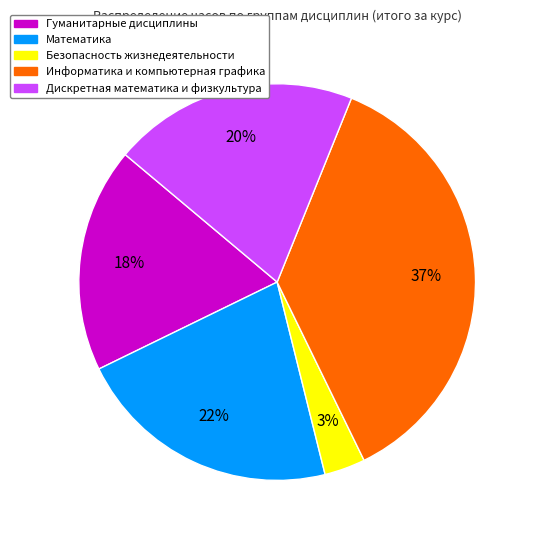

Rank the categories by value from lowest to highest.

Безопасность жизнедеятельности, Гуманитарные дисциплины, Дискретная математика и физкультура, Математика, Информатика и компьютерная графика